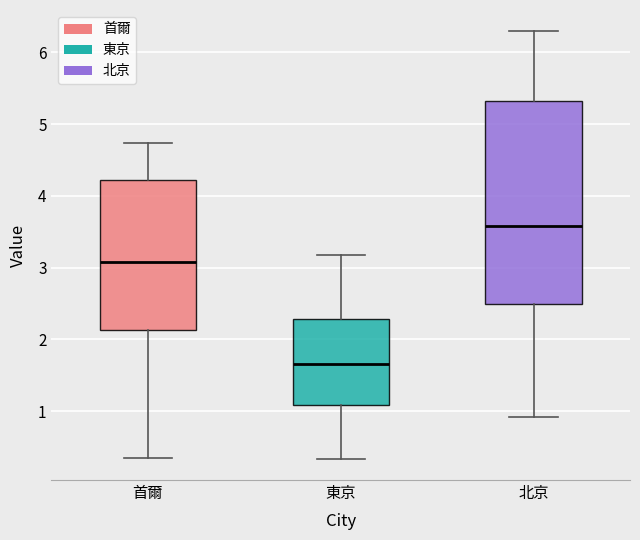

Which box is the tallest, from its lower edge to its upper edge?

北京